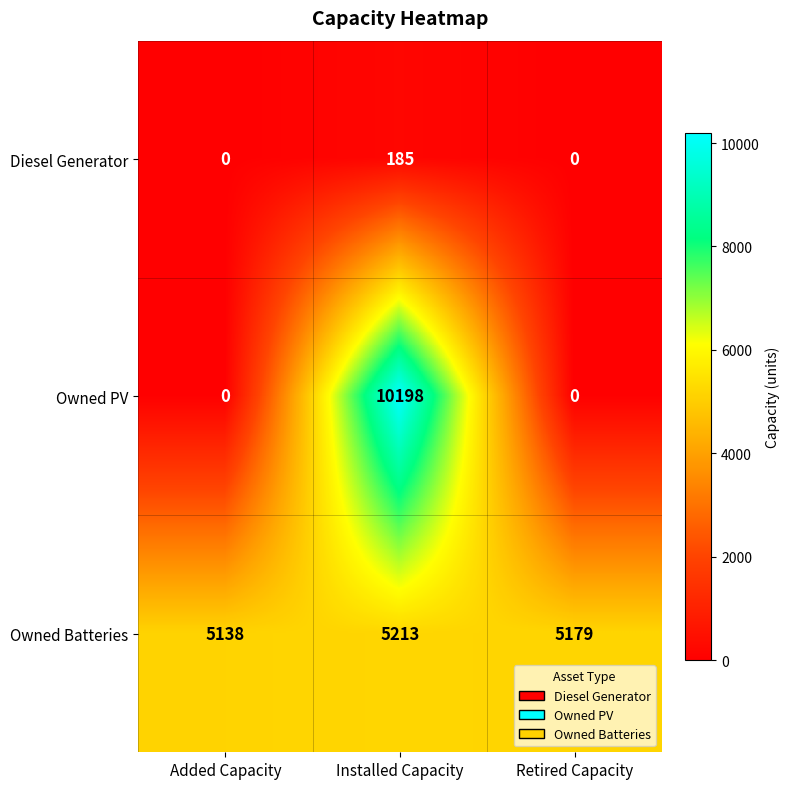

Is it true that Owned PV equals 0 at Added Capacity?

True